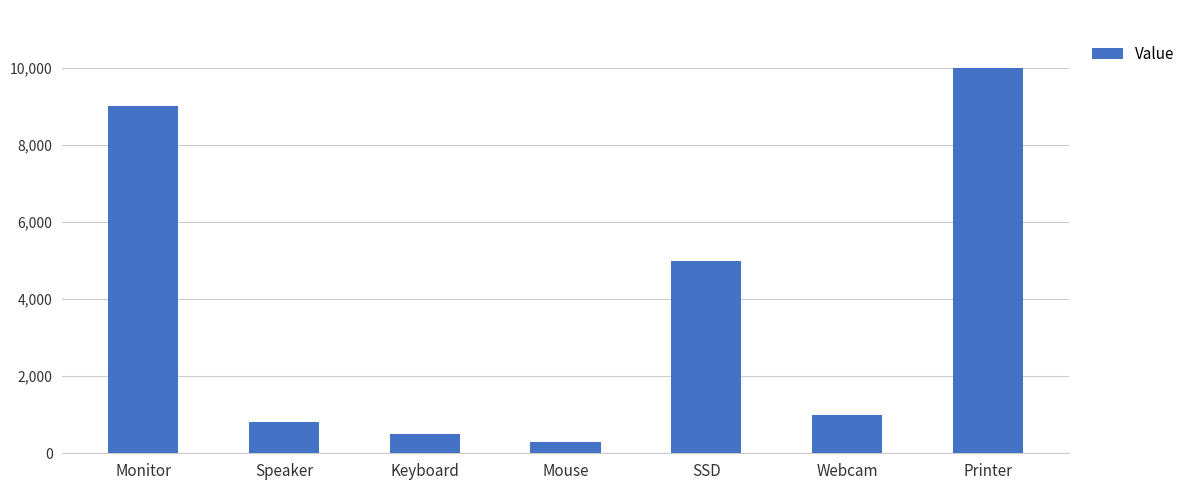

Reading left to right, extract all data points from this chart.

9000	800	500	300	5000	1000	10000